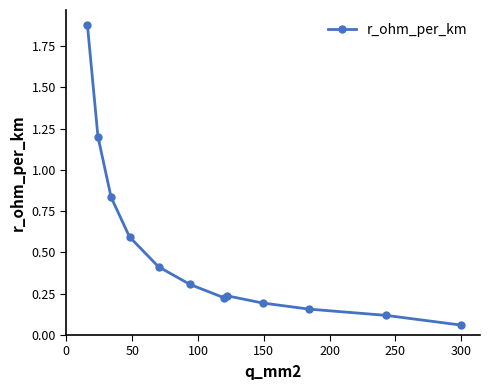

What is the average value?

0.5